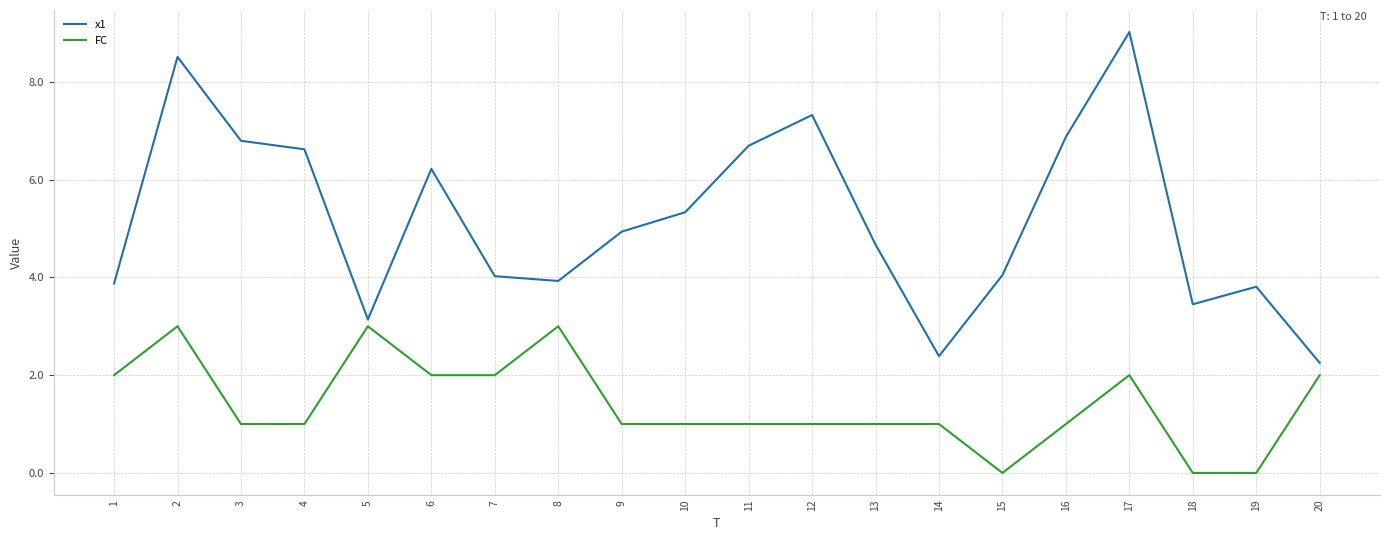

Rank the series at 1 from highest to lowest value.

x1, FC